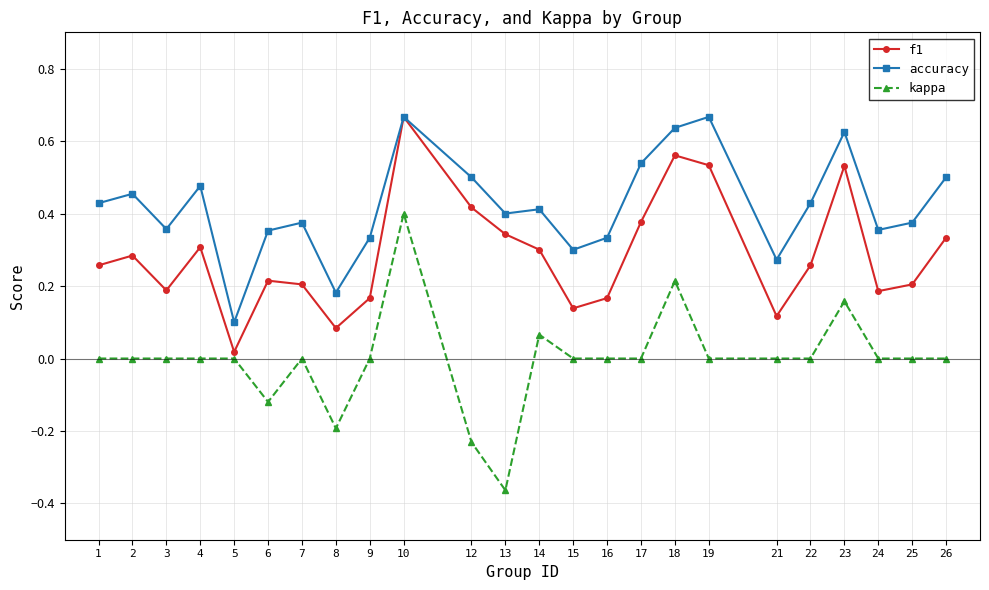

Between 13 and 23, which series saw the biggest shift?

kappa